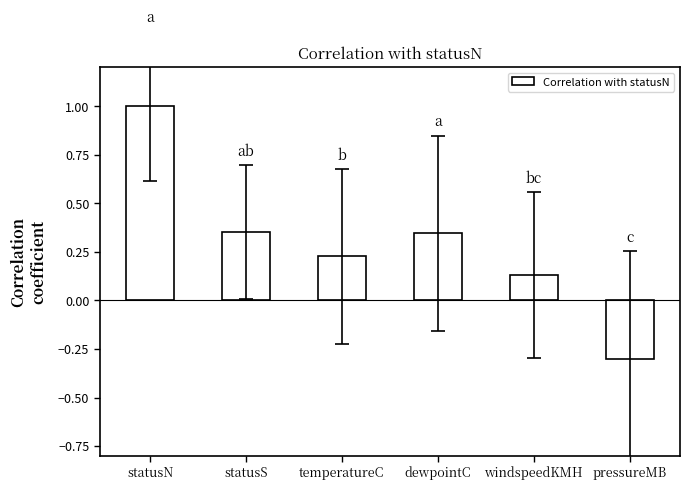

True or false: the data shows 0.2 at windspeedKMH.

False